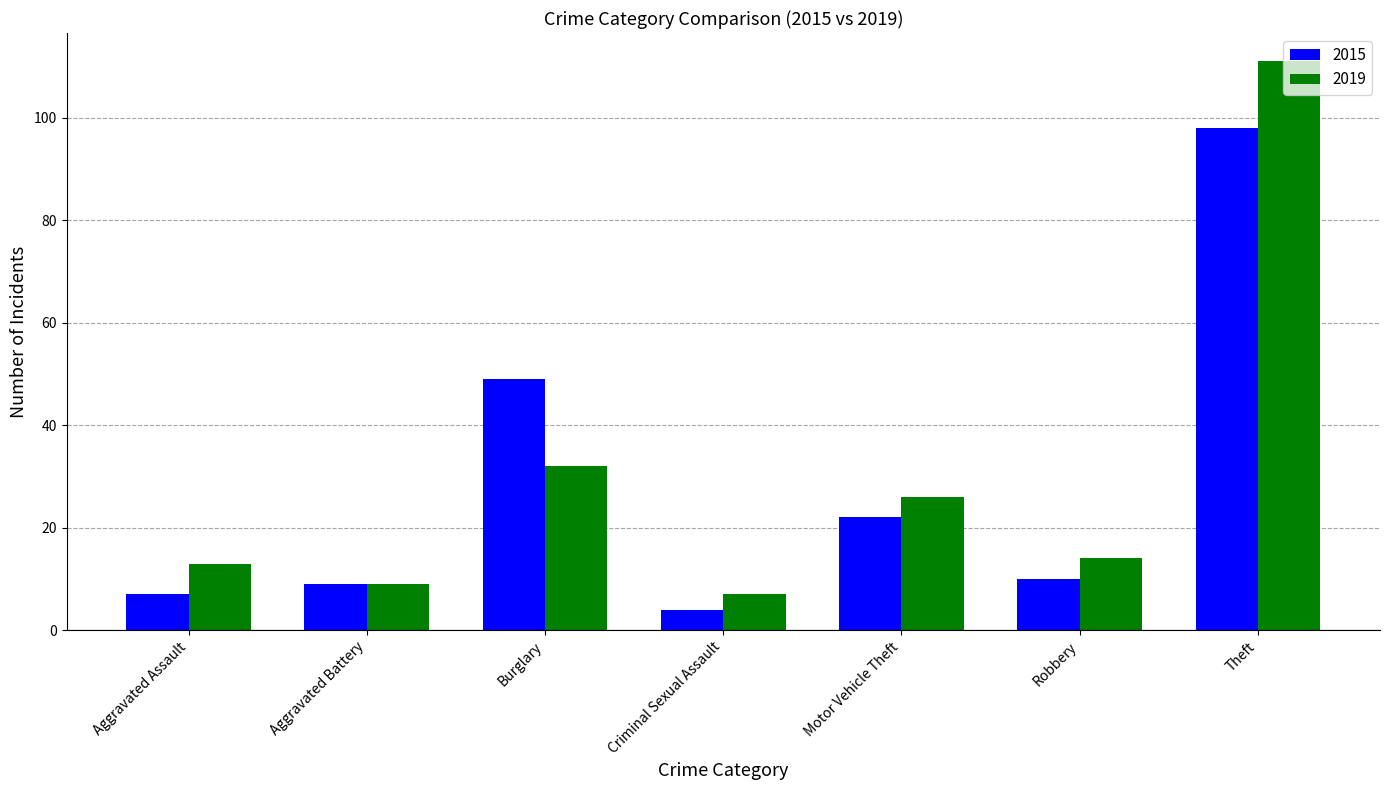

At which category is the sum across all series the highest?

Theft